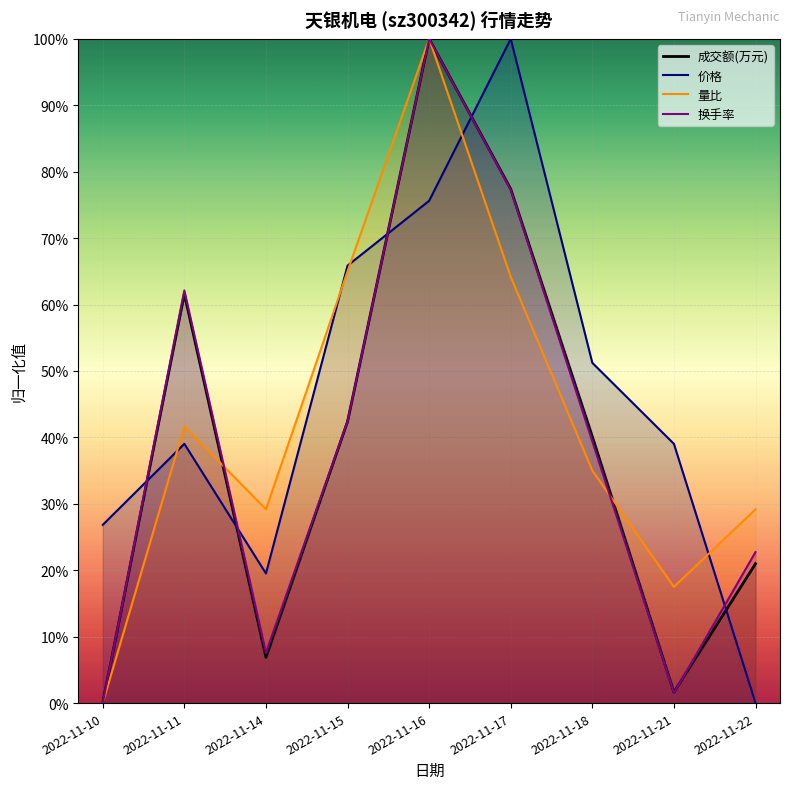

Which series changed the most between 2022-11-11 and 2022-11-17?

价格